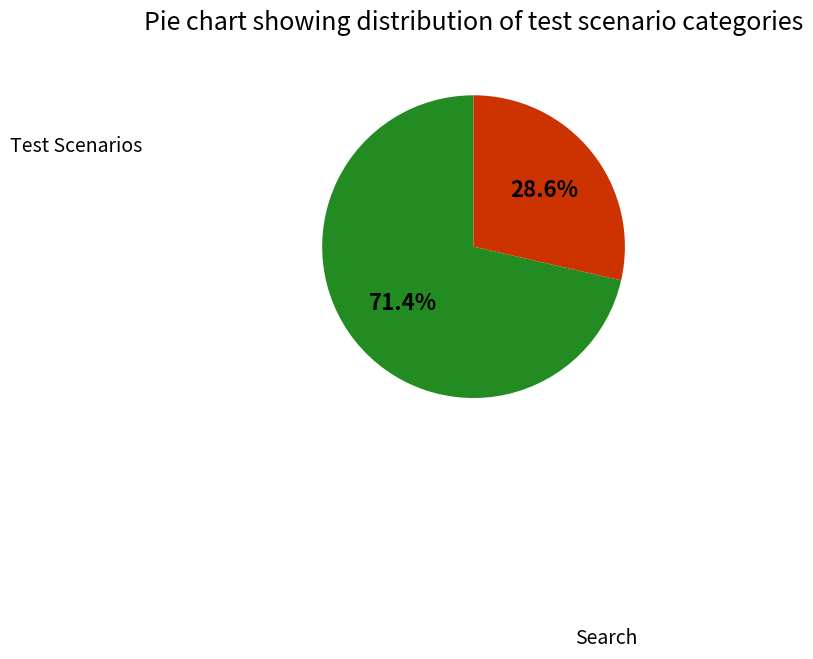

How many segments does this pie chart have?

2